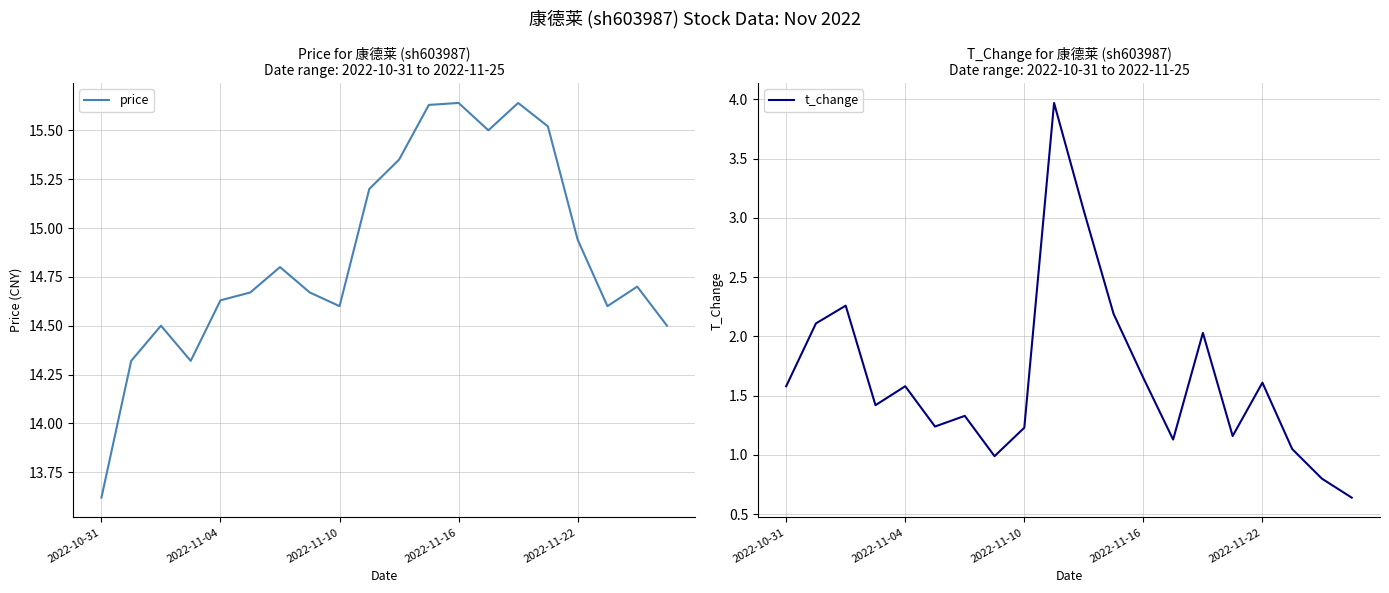

Reading right to left, what are all the values shown in this chart?

price: 14.5	14.7	14.6	14.9	15.5	15.6	15.5	15.6	15.6	15.3	15.2	14.6	14.7	14.8	14.7	14.6	14.3	14.5	14.3	13.6
t_change: 0.6	0.8	1.1	1.6	1.2	2.0	1.1	1.6	2.2	3.1	4.0	1.2	1.0	1.3	1.2	1.6	1.4	2.3	2.1	1.6